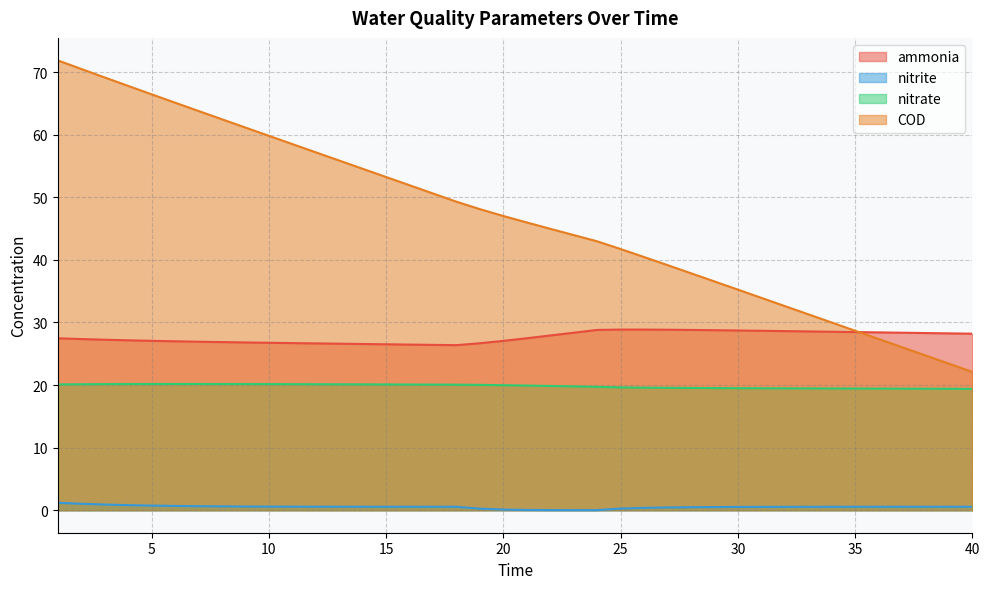

True or false: nitrite and COD intersect in this chart.

False